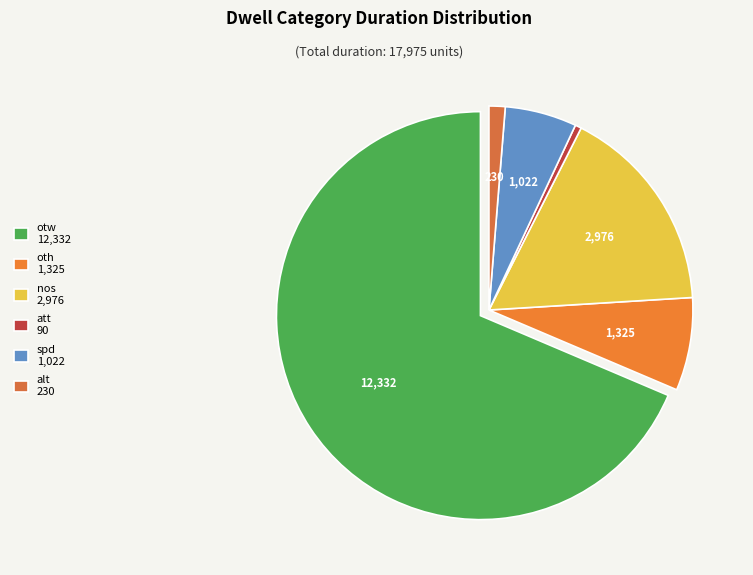

Is it true that otw is 74% of the pie?

False